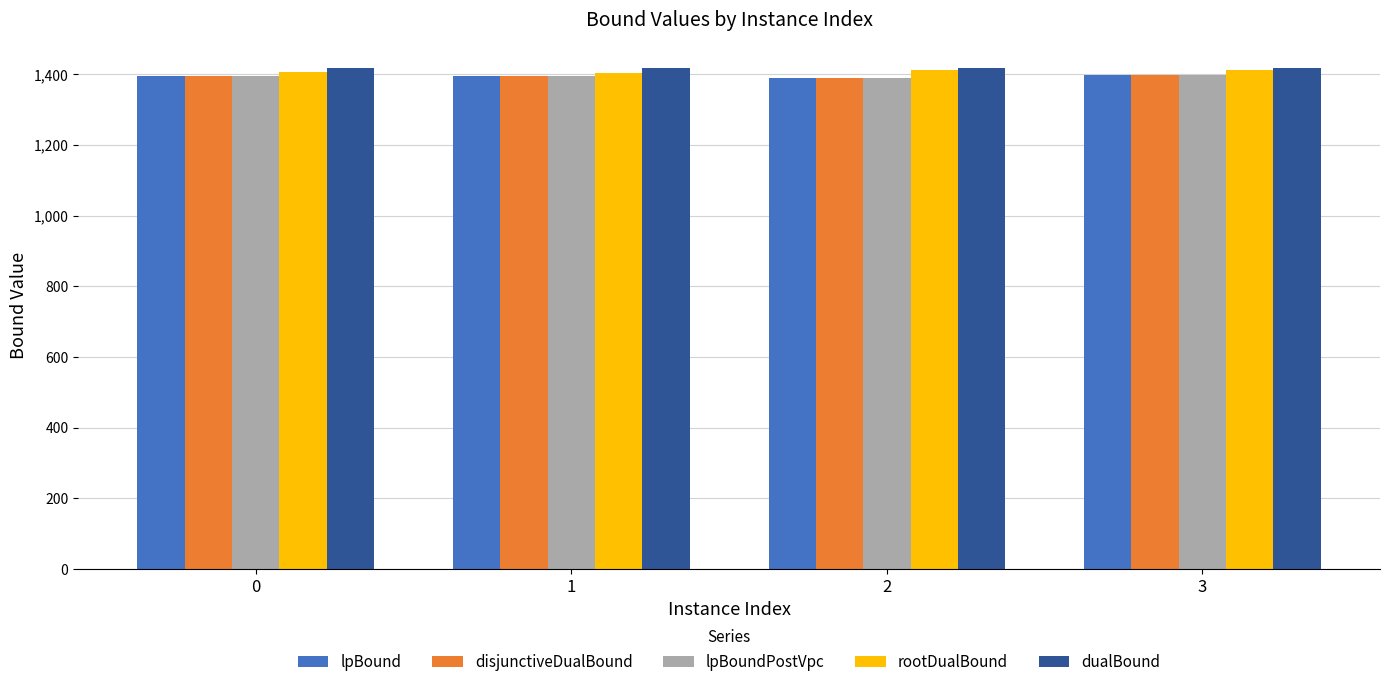

What is the approximate value of disjunctiveDualBound at 0?

1394.0